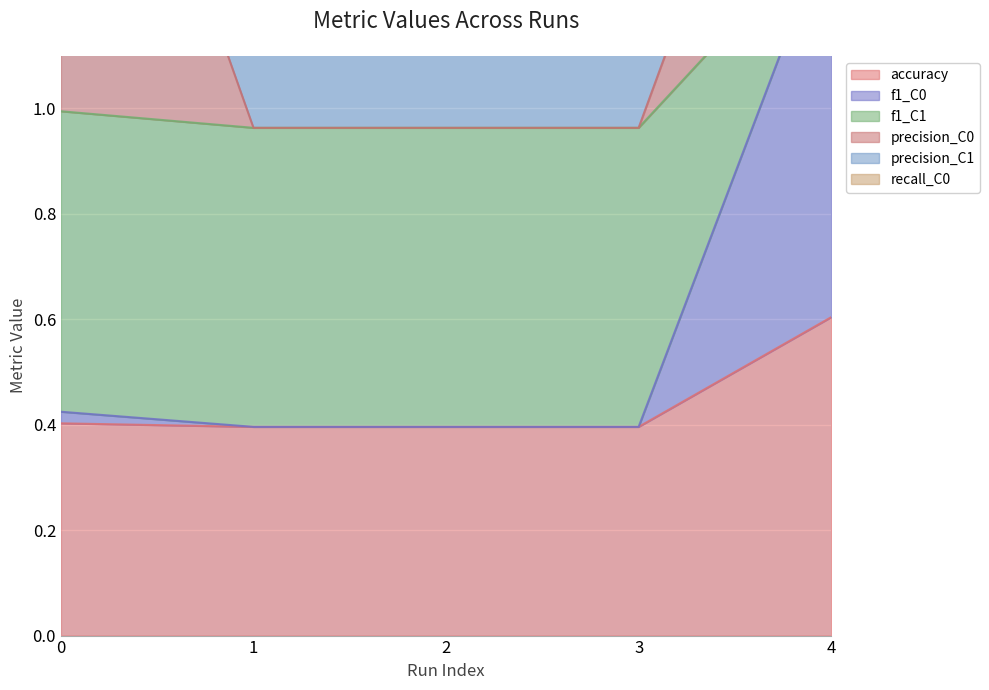

The accuracy series shows 0.6 at 4. True or false?

True